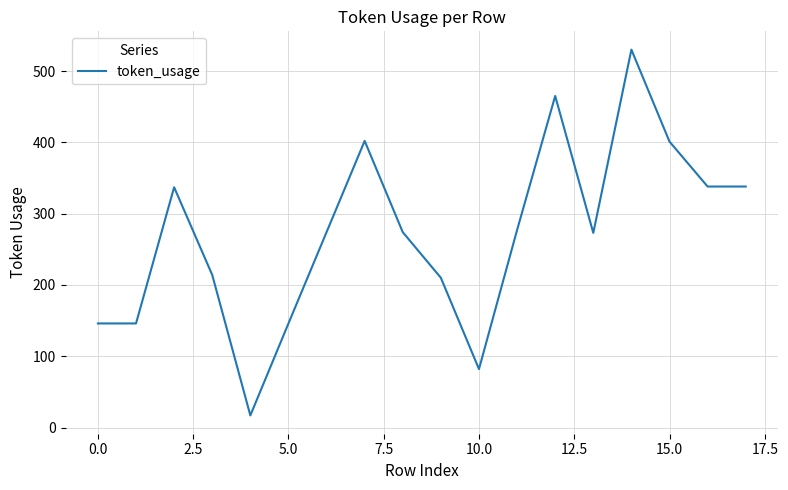

What is the difference between the maximum and minimum values?

513